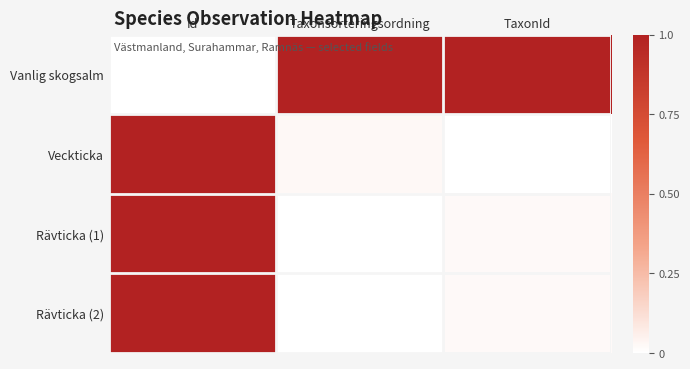

Between Id and TaxonId, which is larger?

TaxonId